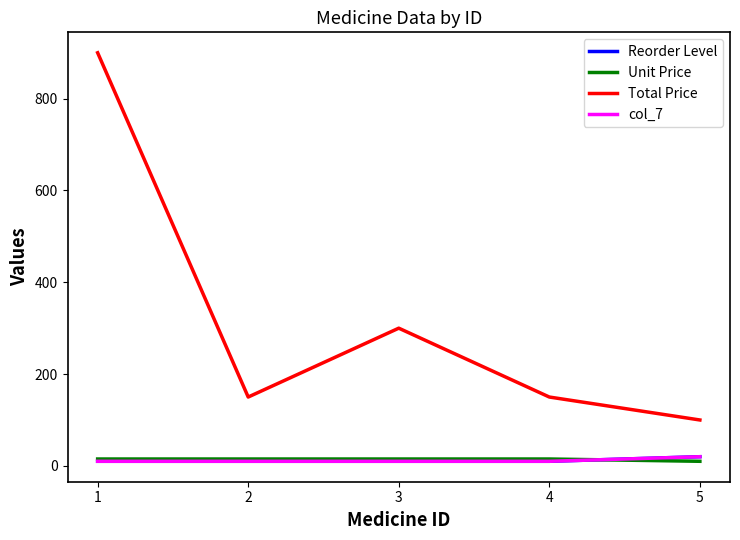

Does the chart have visible grid lines?

No